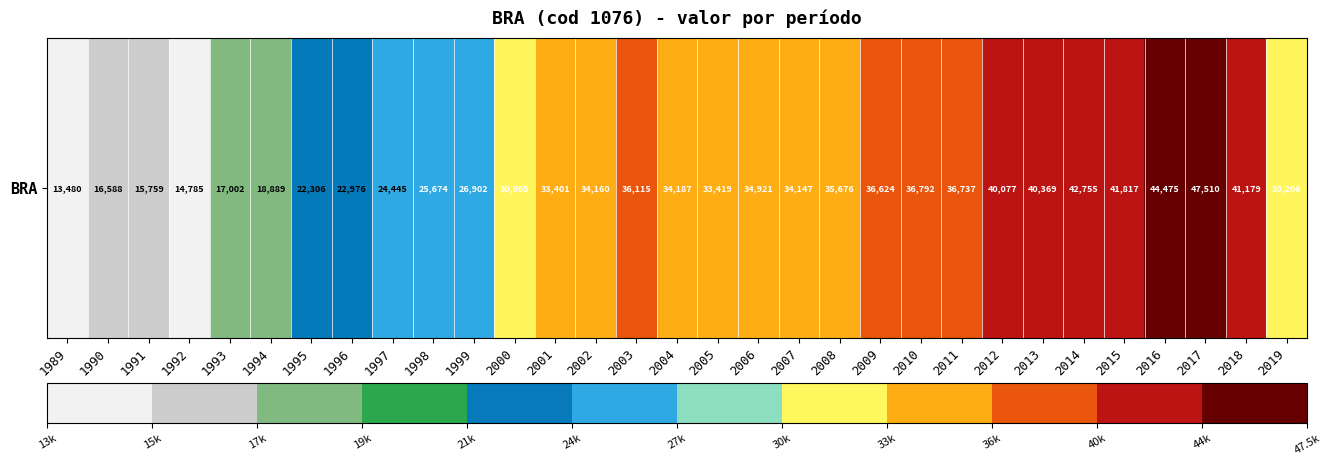

What is the average value?

31104